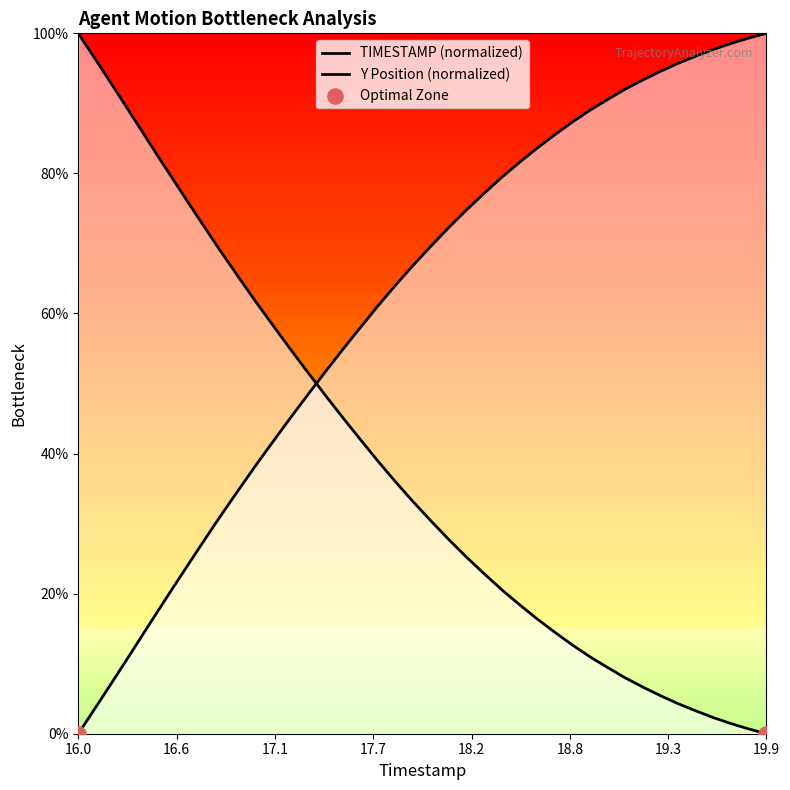

Which series contains the lowest Y value?

TIMESTAMP